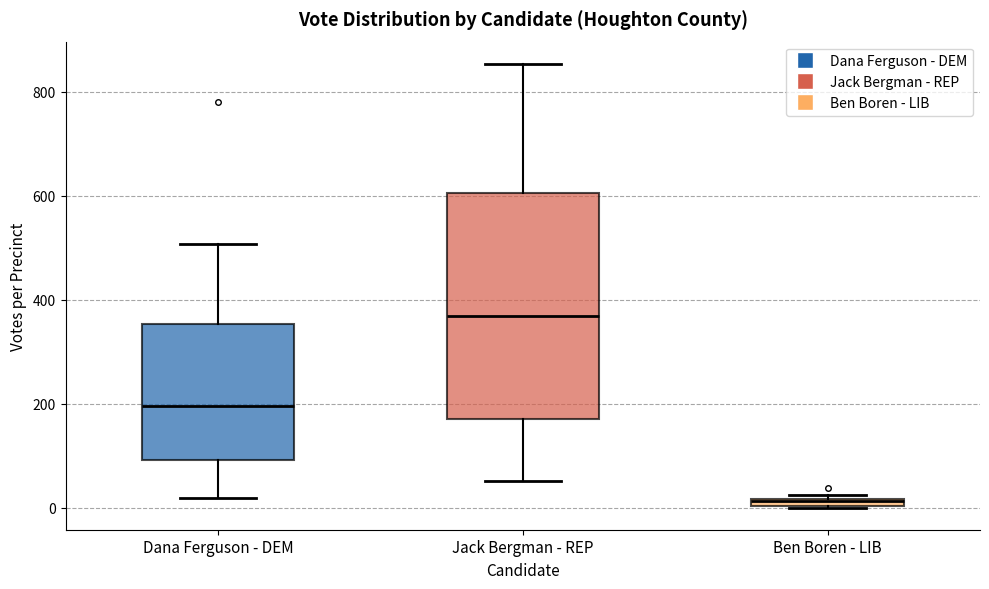

Where is the lower edge of the box for Dana Ferguson - DEM on the y-axis? The values are not printed on the chart, so give them approximately, as read against the axis.

100